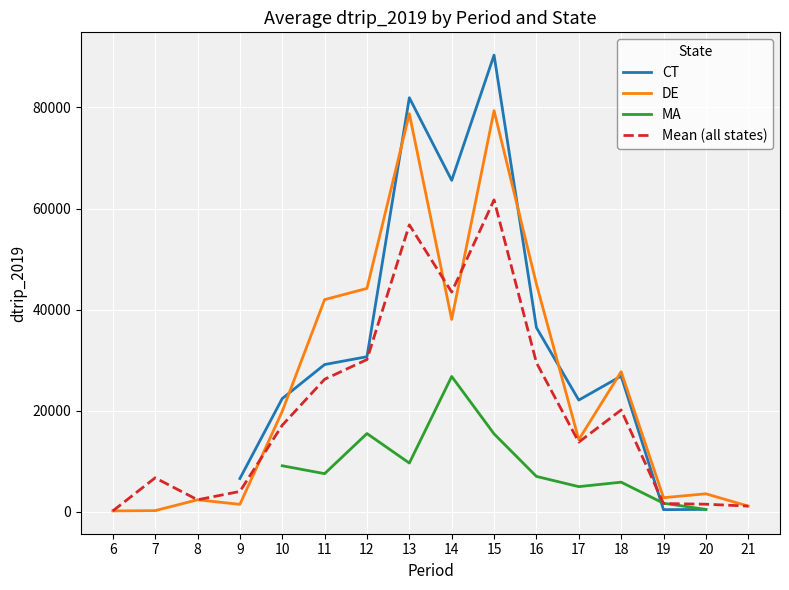

What is the value of the MA point at the 12th from the left?

5006.4